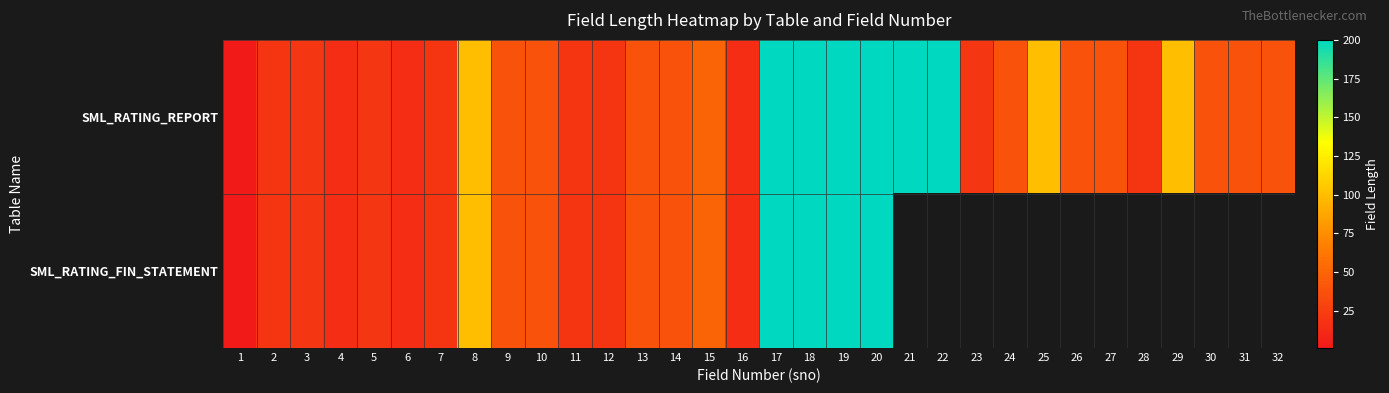

At which label is SML_RATING_FIN_STATEMENT closest to 100?

8